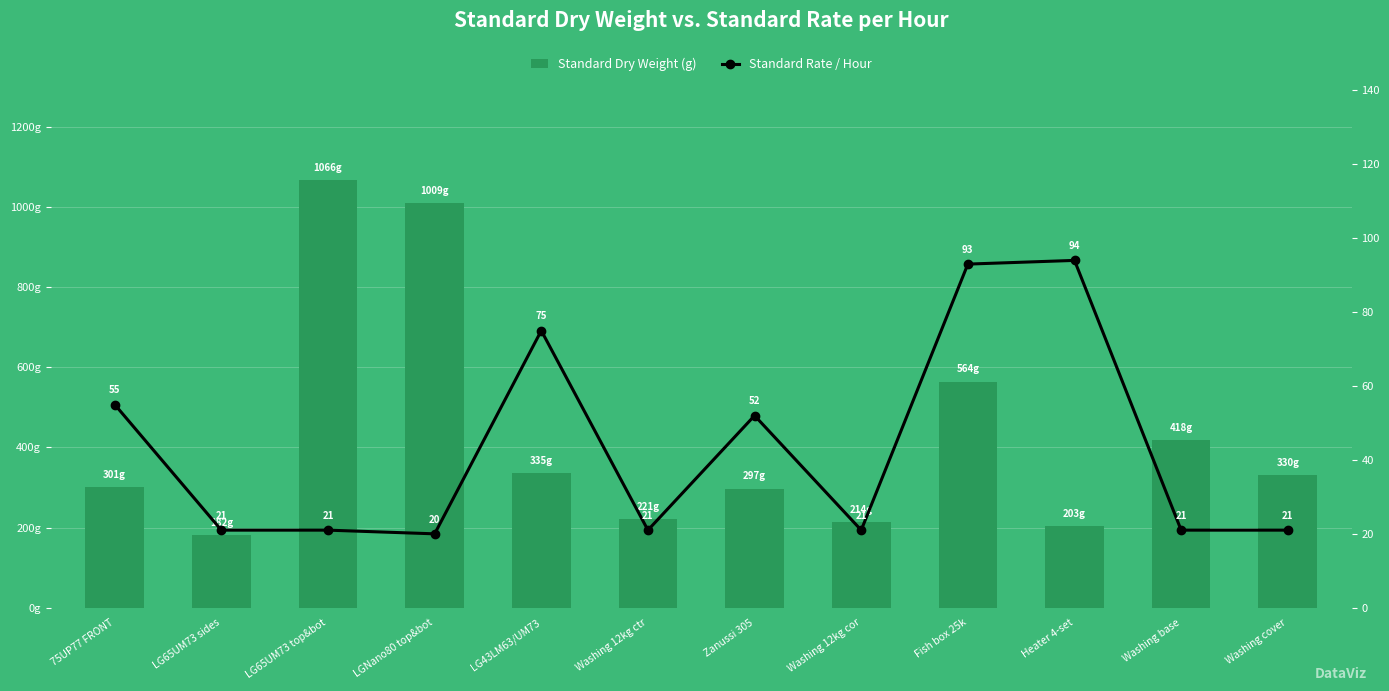

True or false: Standard Rate / Hour has a value of 94 at Heater 4-set.

True